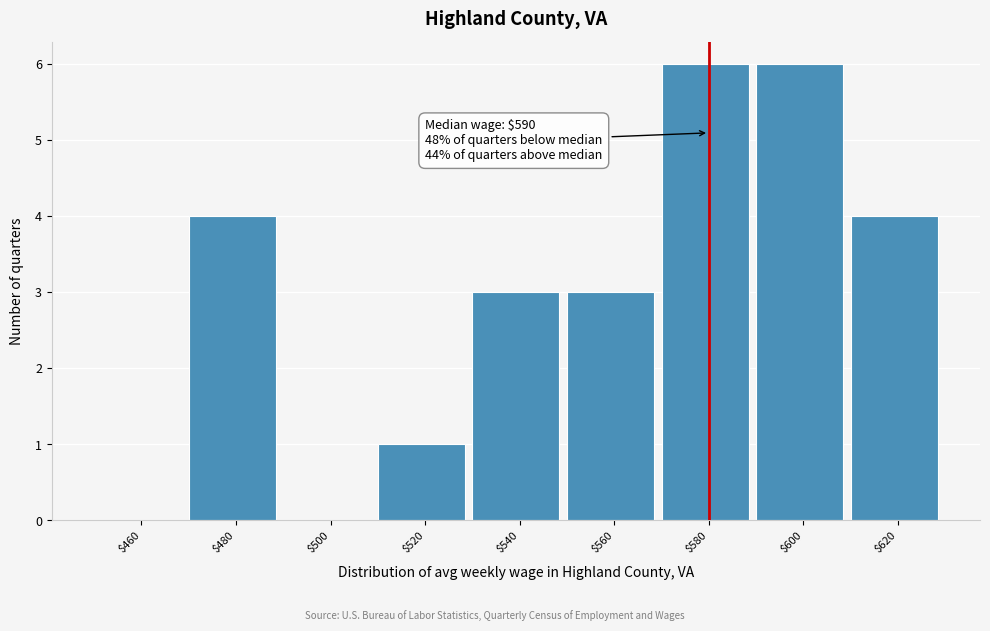

What is the greatest value displayed?

6